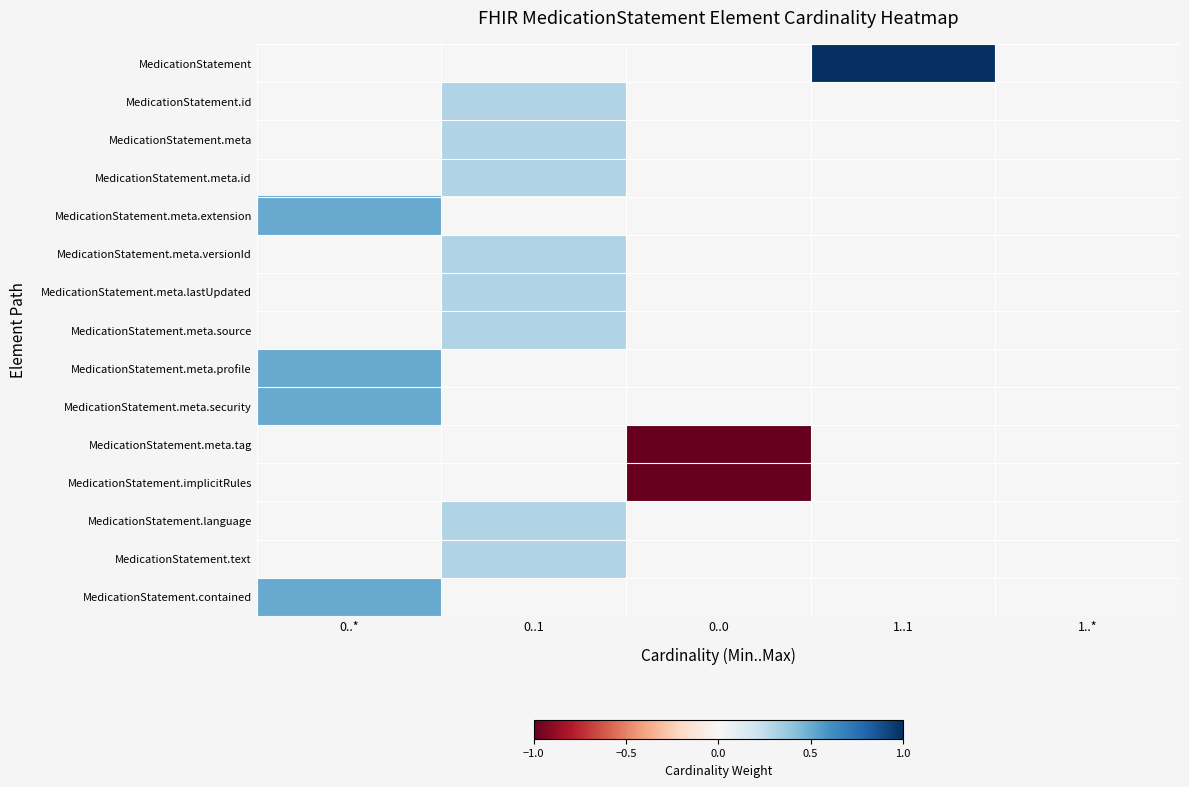

What is the maximum value shown in the chart?

1.0